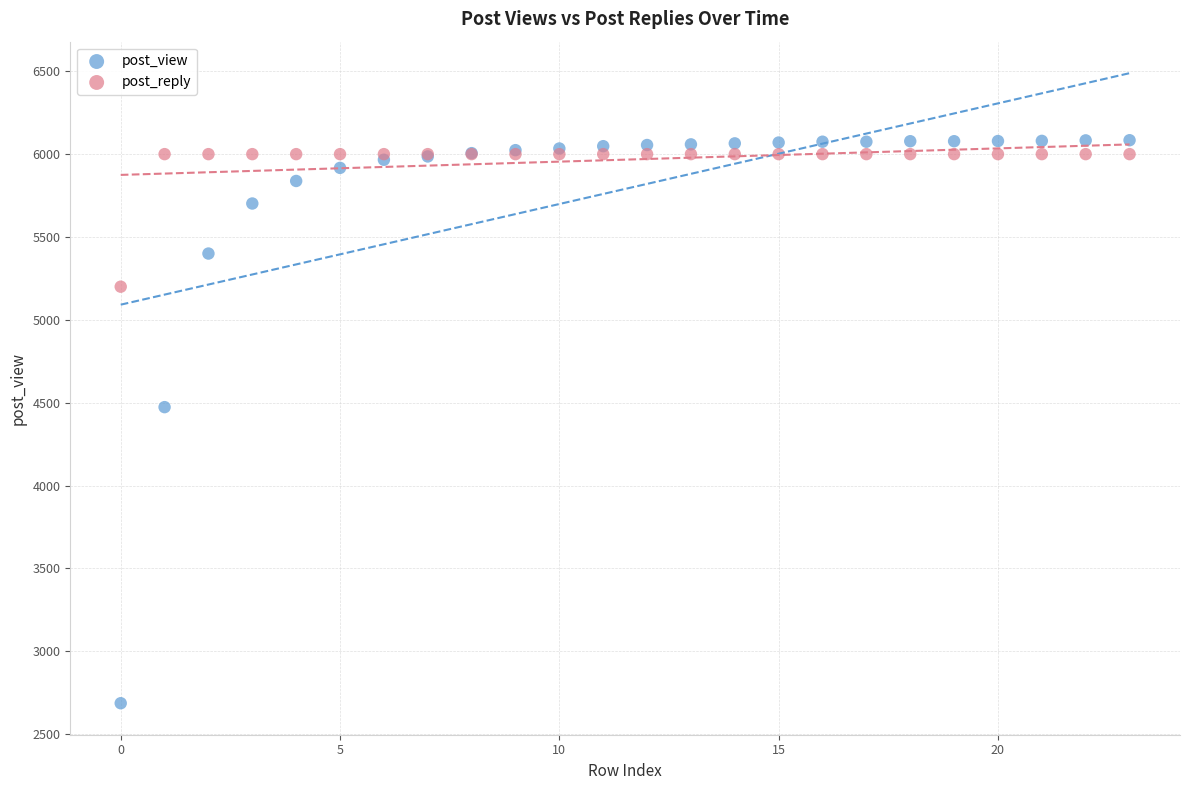

Which series contains the lowest Y value?

post_view